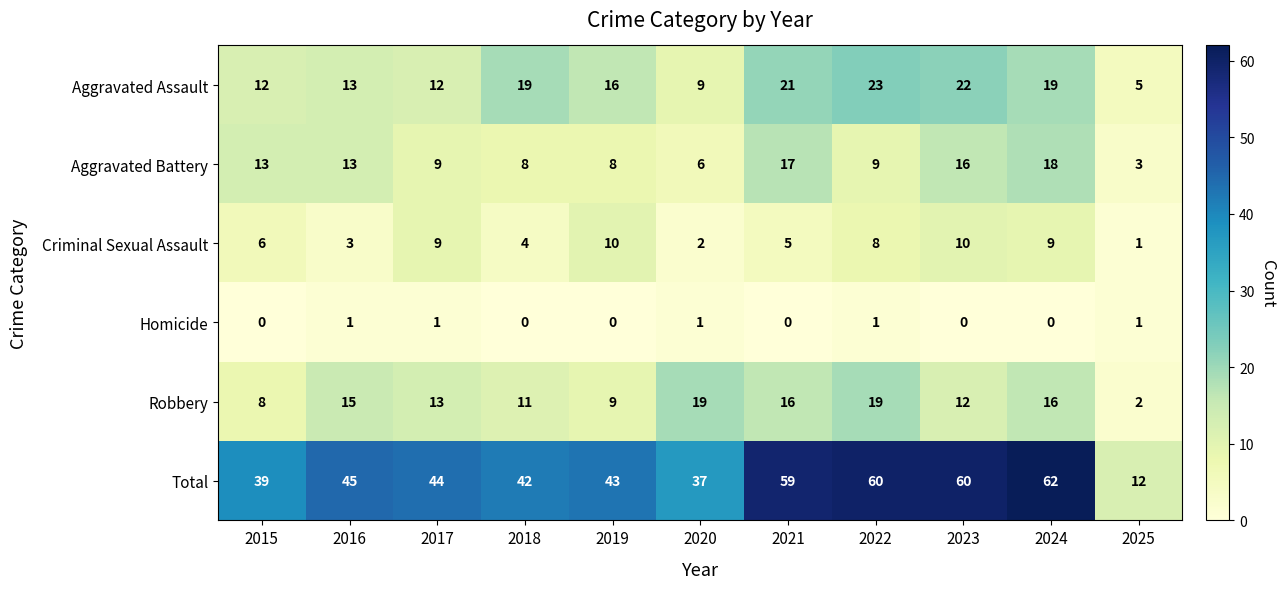

At how many categories does at least one series exceed 20?

10